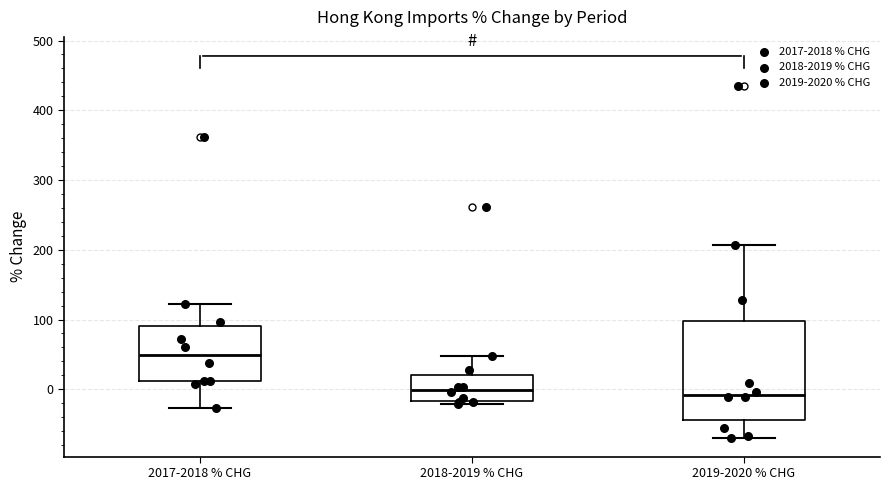

Reading left to right, transcribe this box plot: for each box, give where its median line is, the range the box spans, and where its two whiskers end, as read against the y-axis. The values are not printed on the chart, so give them approximately, as read against the axis.

2017-2018 % CHG: median 50, box 10 to 90, whiskers -30 to 120
2018-2019 % CHG: median 0, box -20 to 20, whiskers -20 (just below the box's lower edge) to 50
2019-2020 % CHG: median -10, box -40 to 100, whiskers -70 to 210